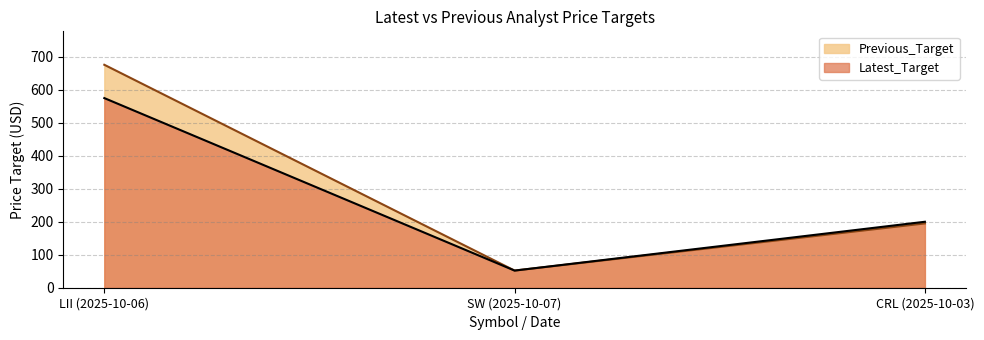

What is the sum of all Previous_Target values?

923